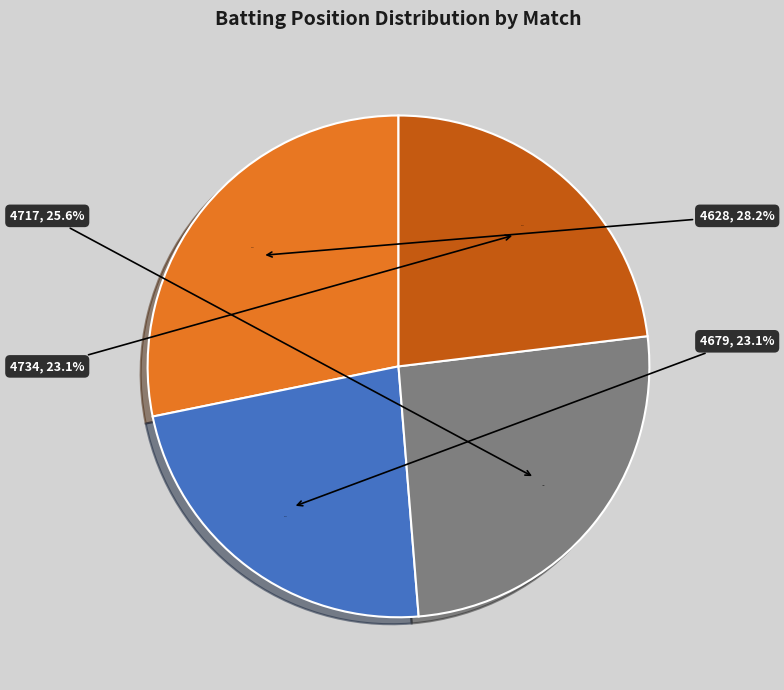

To the nearest percent, what is the combined percentage of 4679 and 4717?

49%